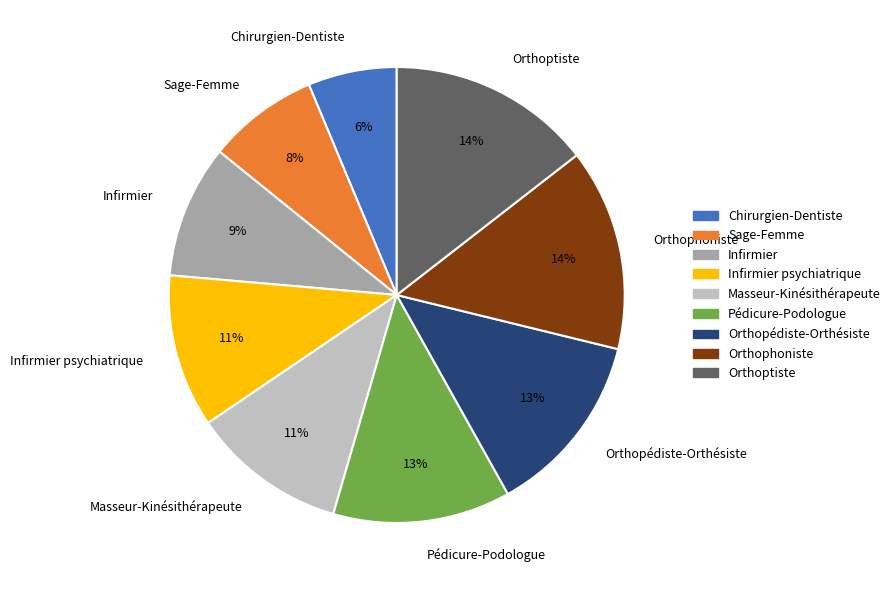

To the nearest percent, what is the combined percentage of Sage-Femme and Masseur-Kinésithérapeute?

19%